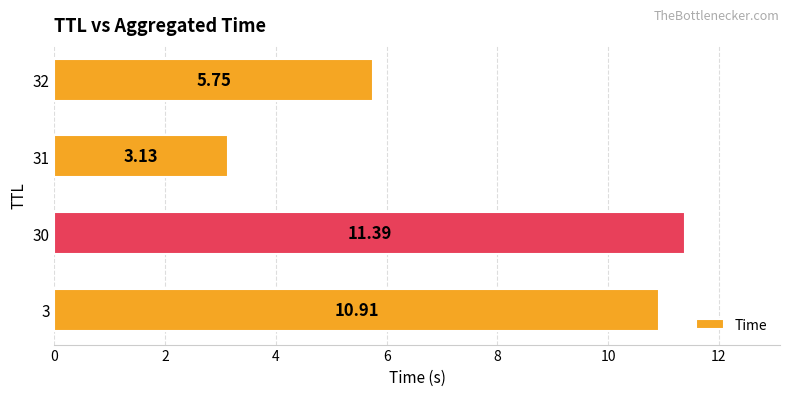

List the labels in order of value, largest first.

30, 3, 32, 31